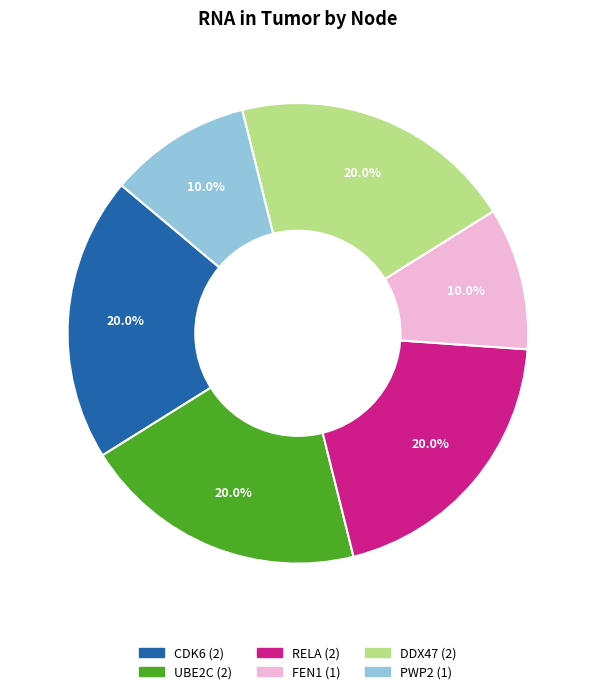

Is there a majority slice in this chart?

No